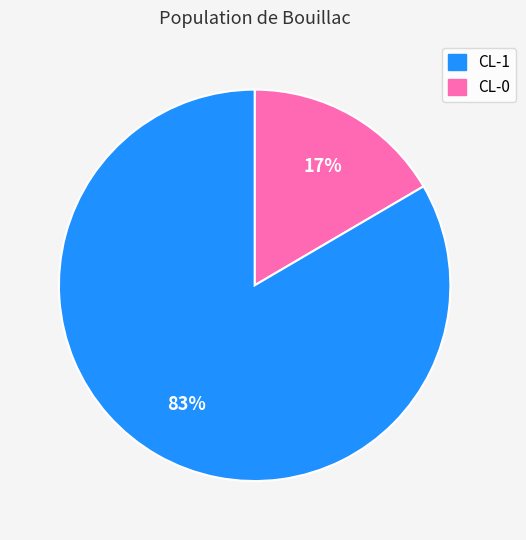

Is there a majority slice in this chart?

Yes